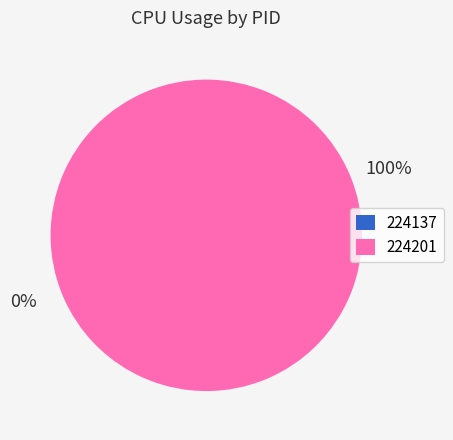

What percentage do 224201 and 224137 together represent?

100.0%